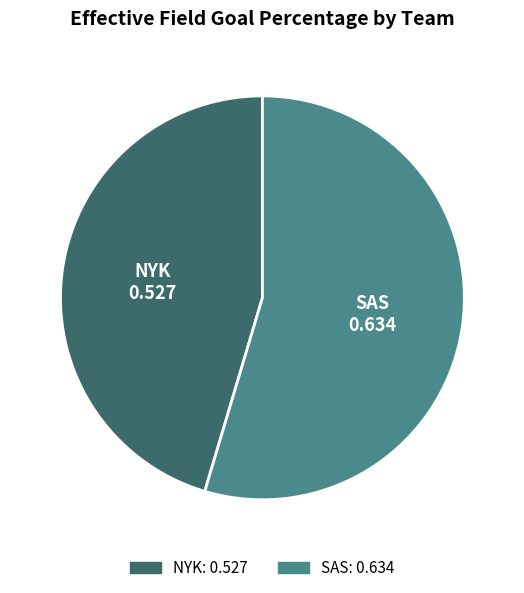

The SAS slice represents 55% of the pie. True or false?

True